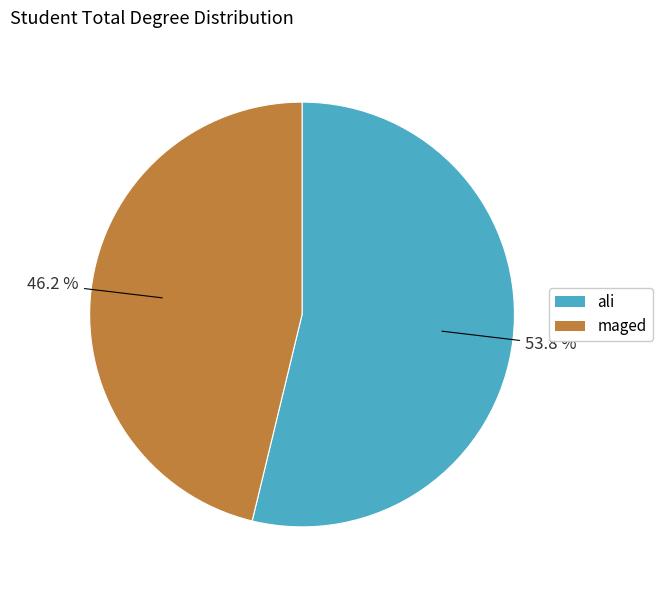

True or false: ali accounts for 62% of the total.

False